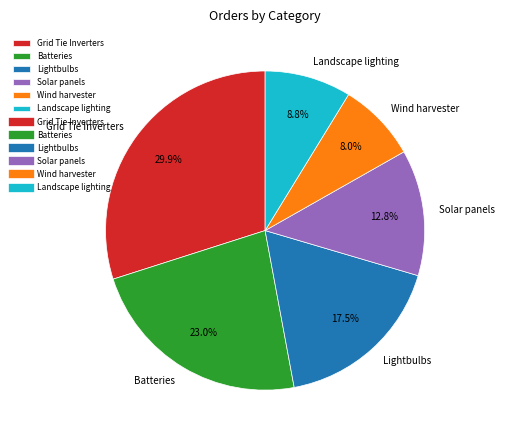

How many slices are in this pie chart?

6